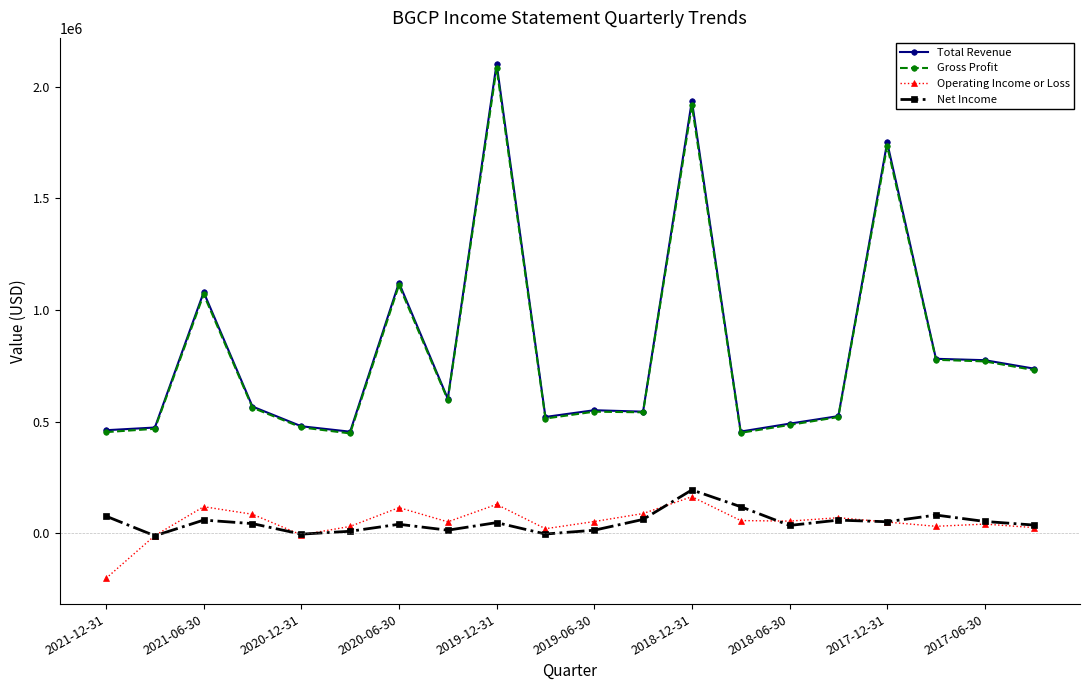

True or false: Gross Profit has more than 2 points higher than both neighbors.

True